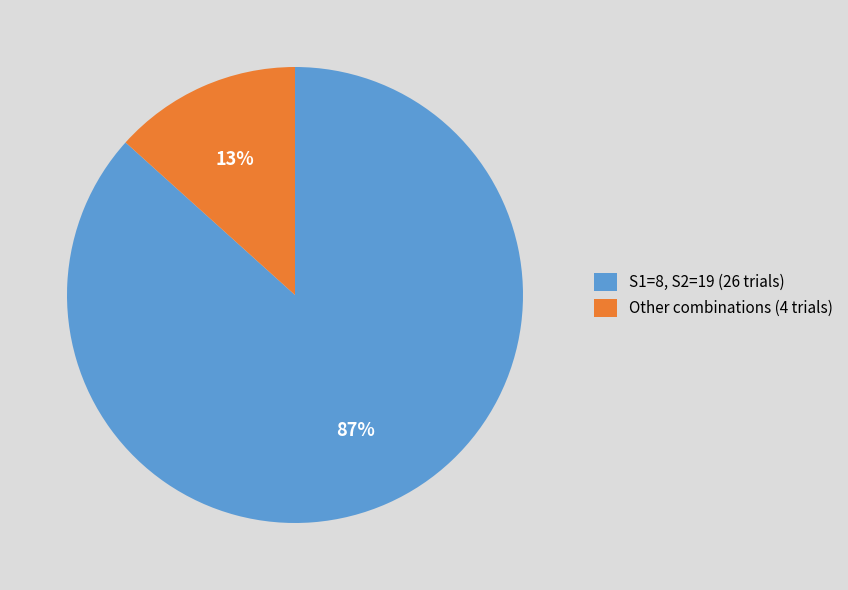

Is it true that Other combinations (4 trials) is 13% of the pie?

True